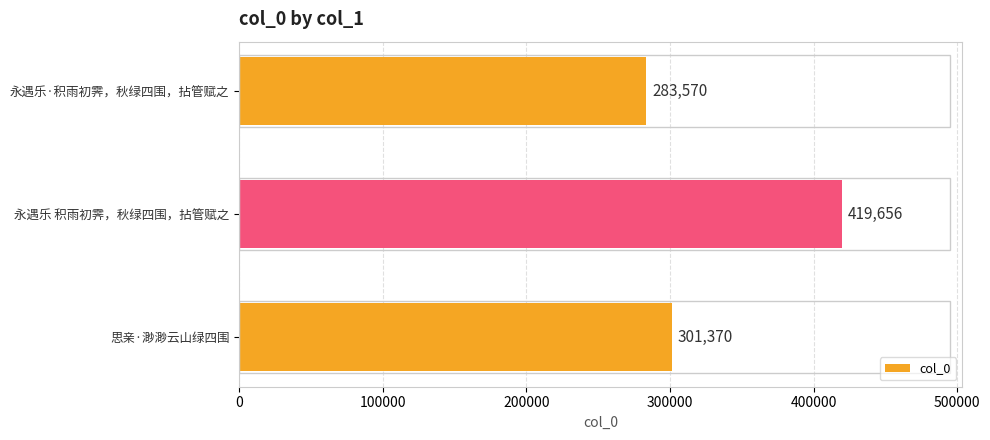

What is the label of the 1st bar from the bottom?

思亲·渺渺云山绿四围